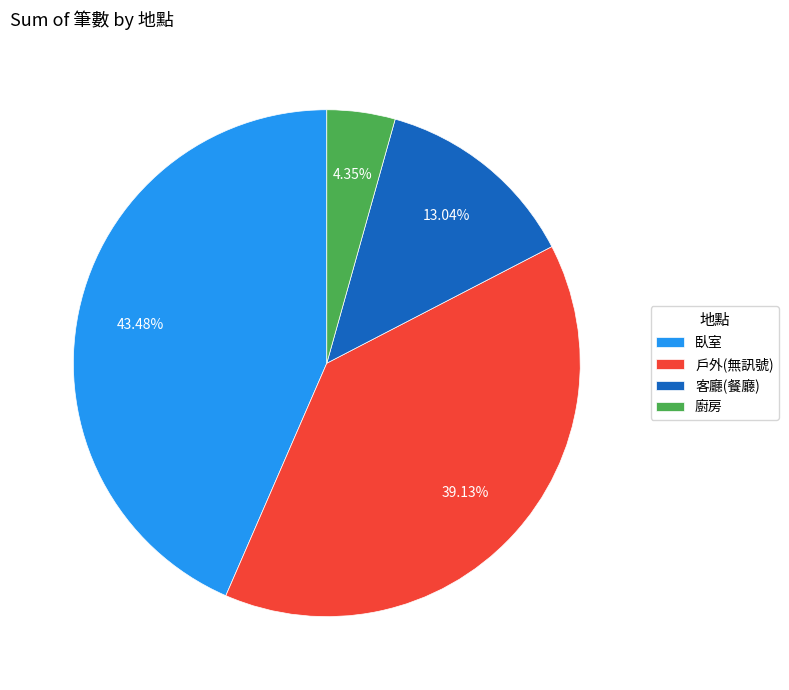

Is it true that 廚房 is 4% of the pie?

True